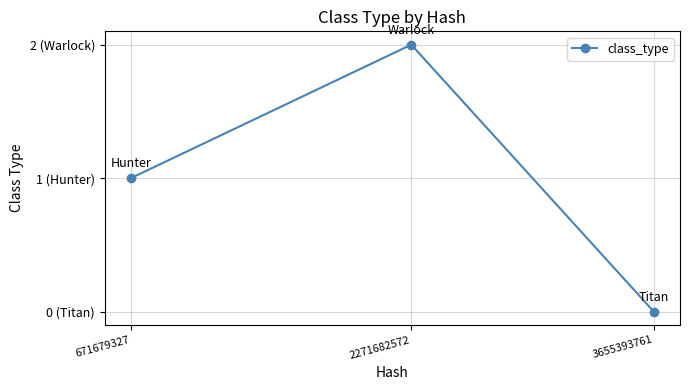

What is the difference between the maximum and minimum values?

2